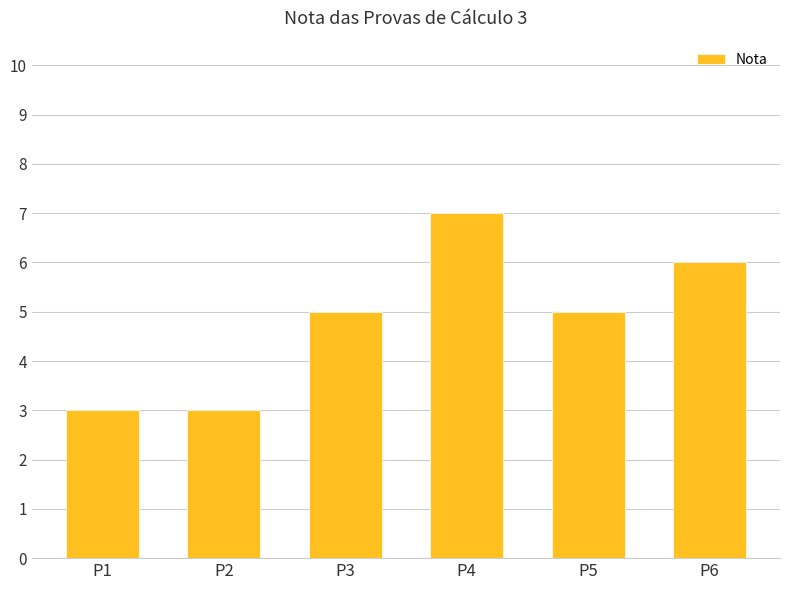

What is the minimum value shown in the chart?

3